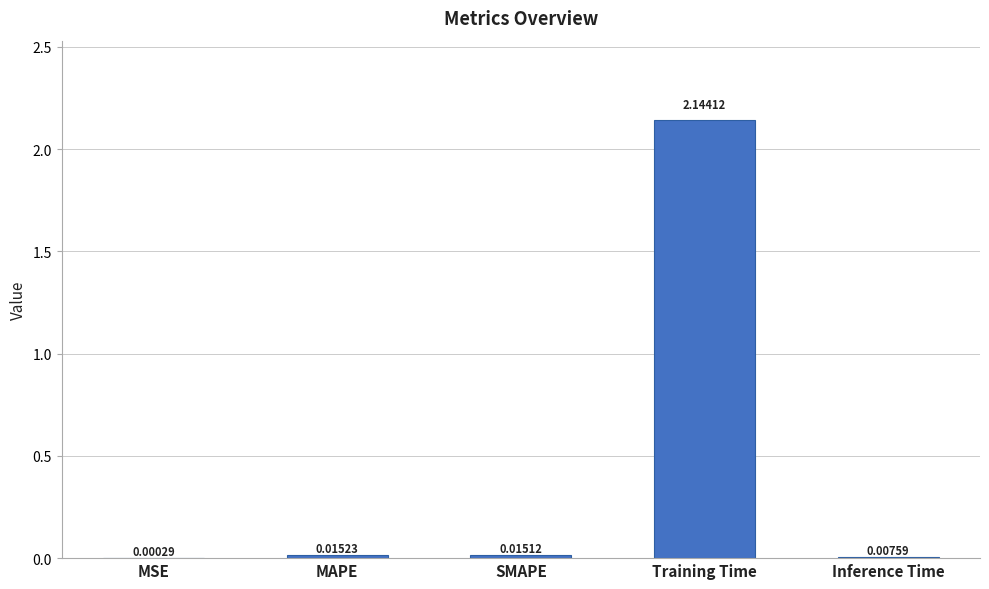

What is the sum of all values?

2.2